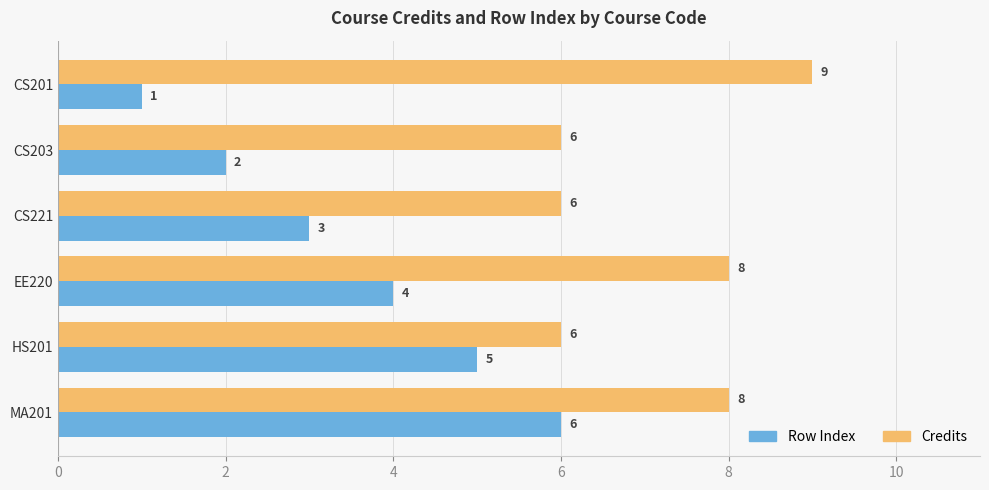

Which series has the largest range (max minus min)?

Row Index